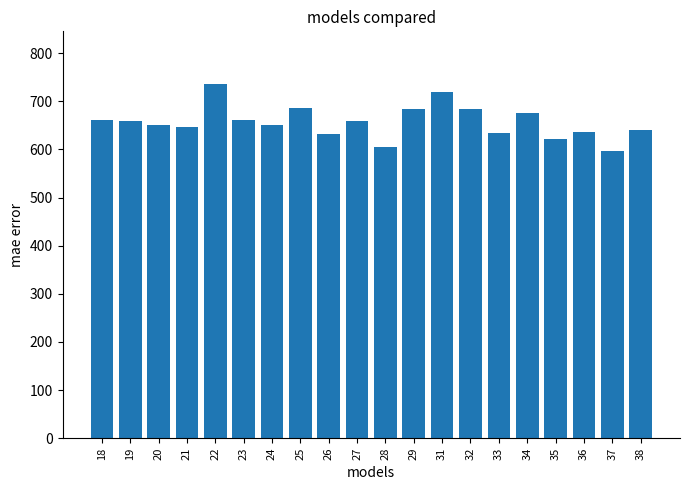

Does the chart contain any negative values?

No